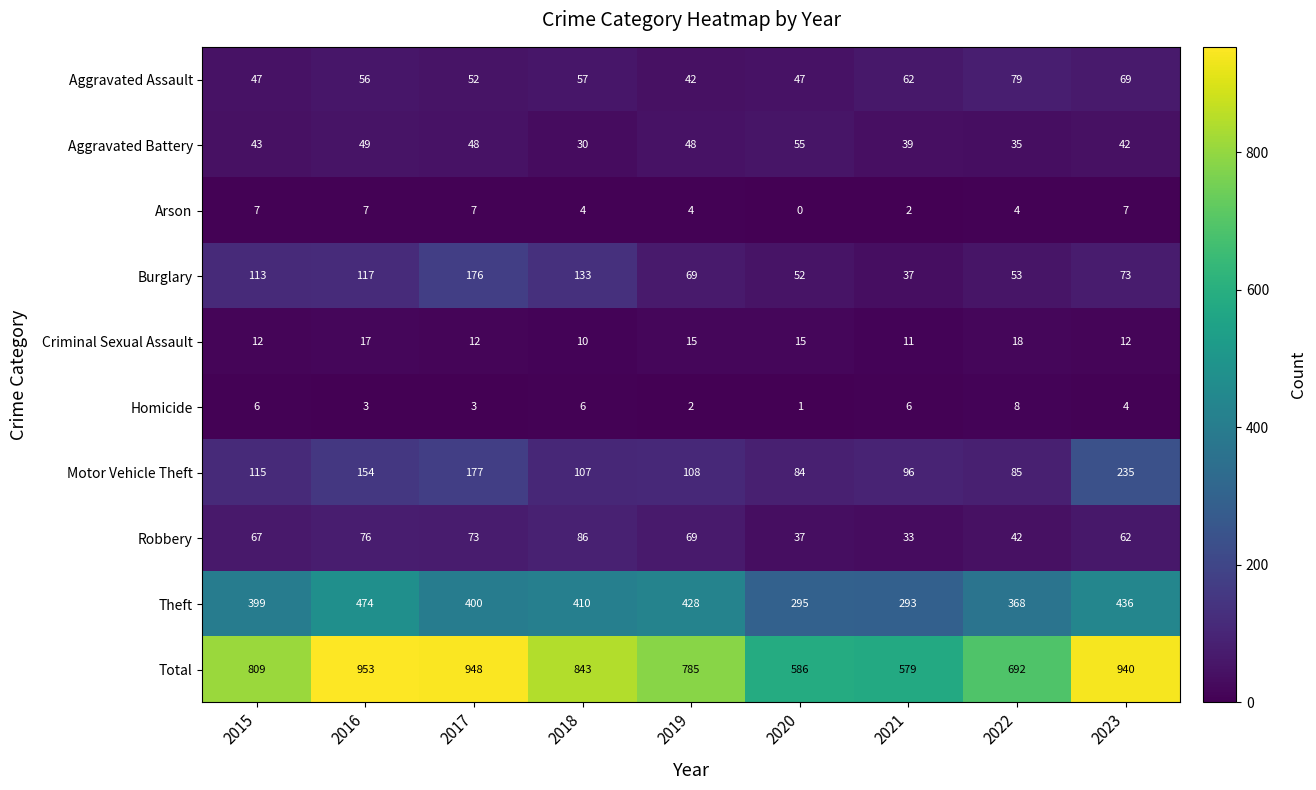

What is the lowest value of the Aggravated Battery series?

30